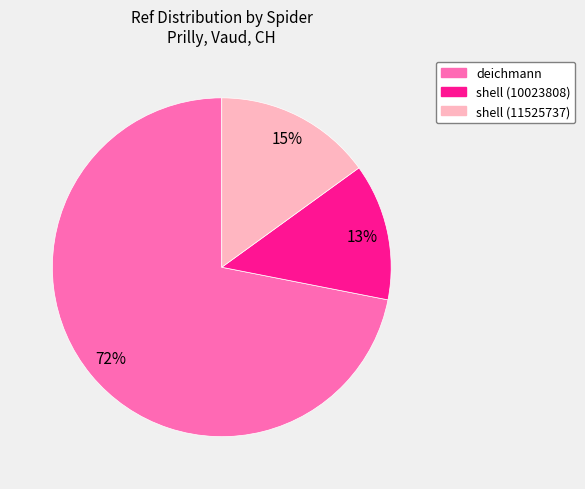

Does any single category account for the majority?

Yes